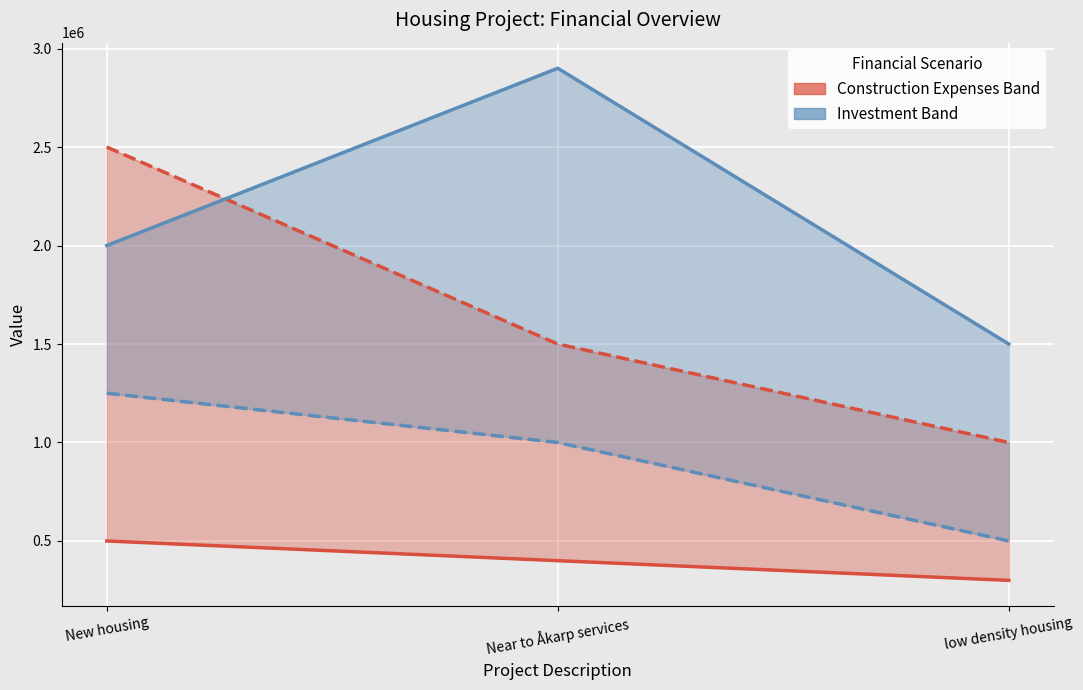

How many values in the Initial Investment series are below 2000000?

1